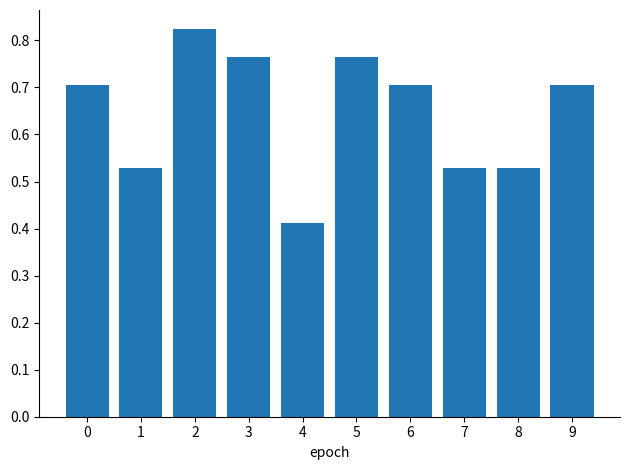

What is the approximate value at 0?

0.7